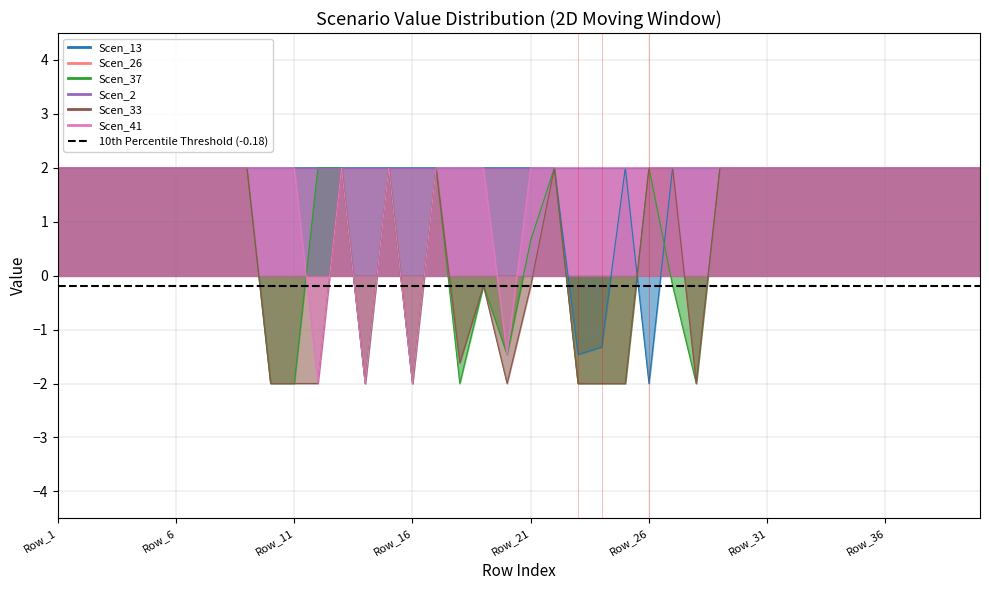

Which series has the largest total across all categories?

Scen_13